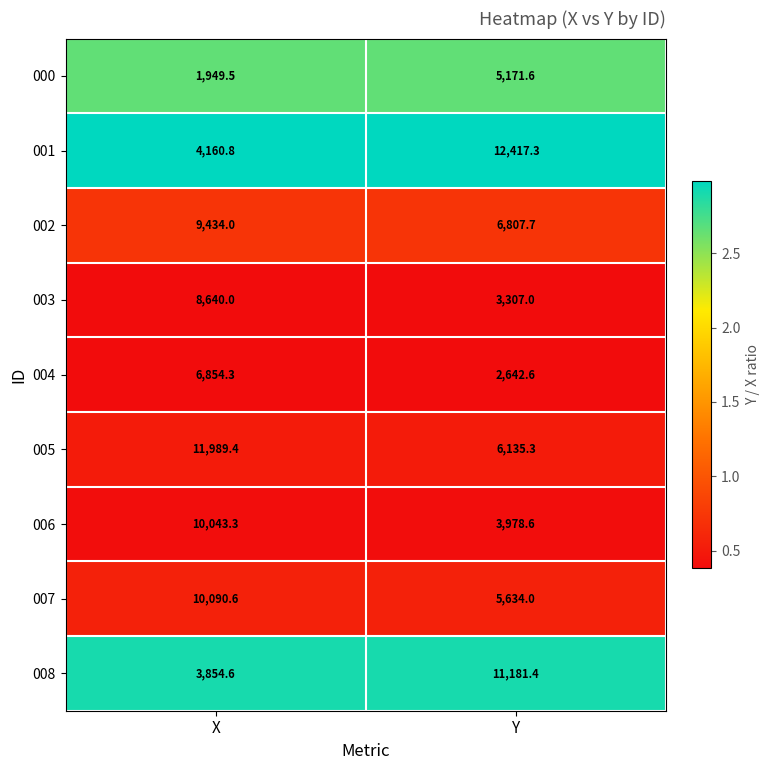

Which label corresponds to the largest value in the chart?

Y